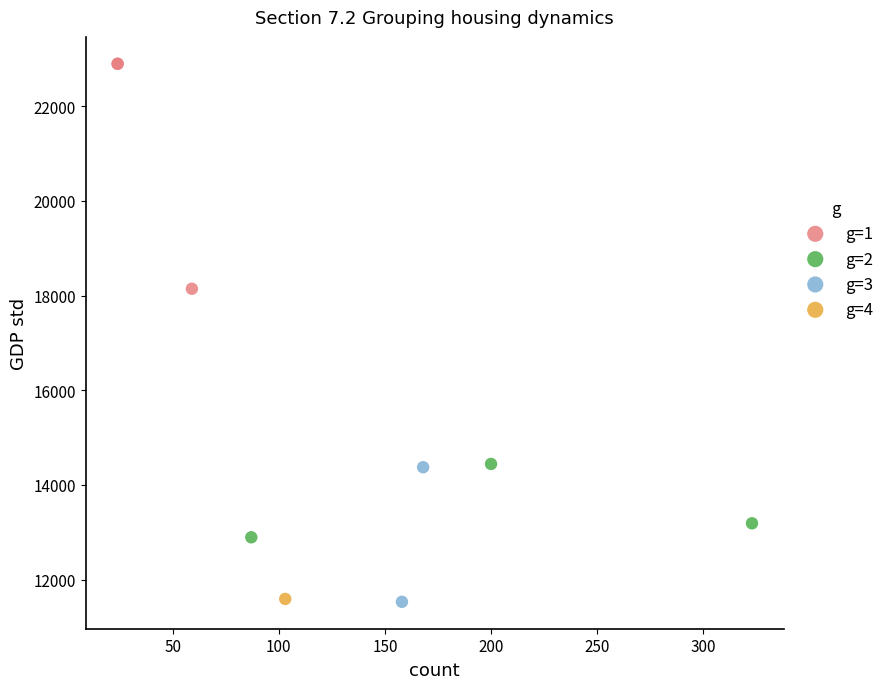

What are all the series names shown in the legend?

g=1, g=2, g=3, g=4